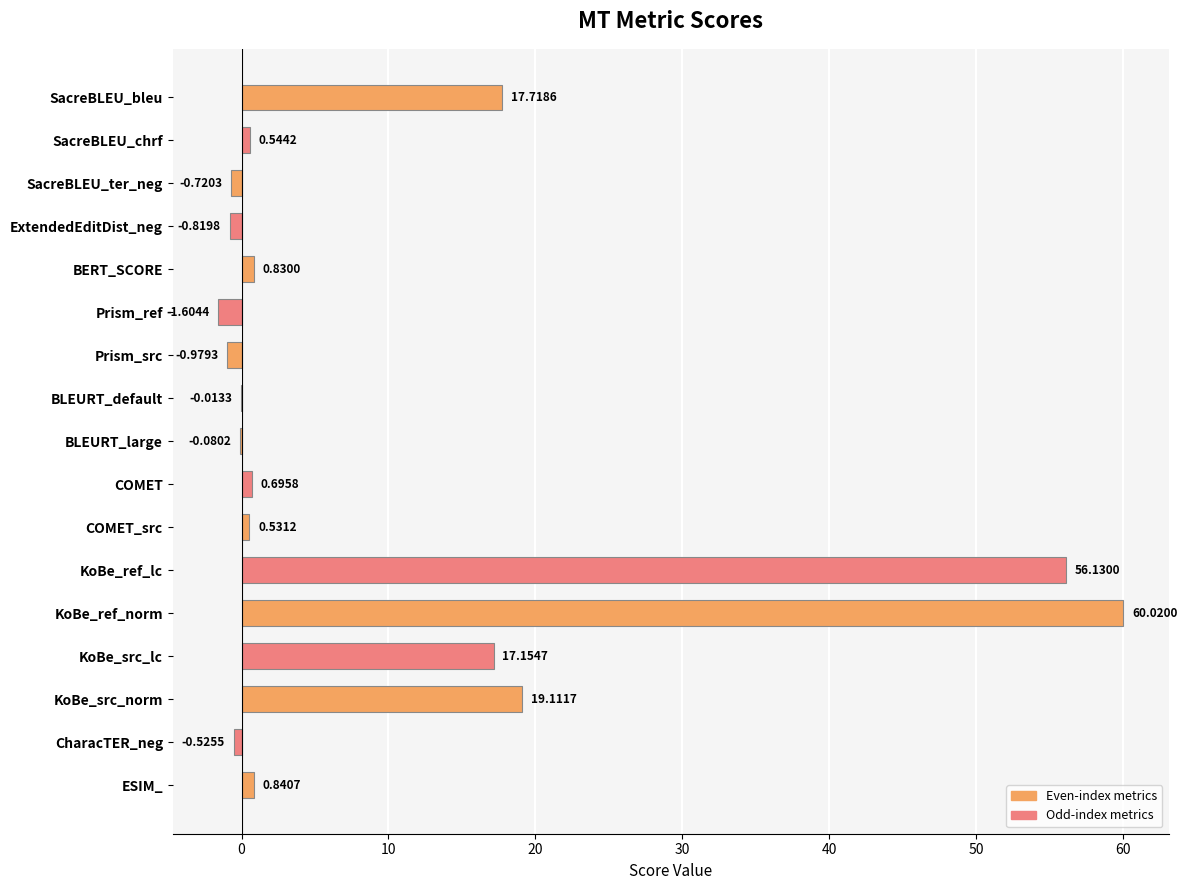

Which has a higher value, Prism_ref or KoBe_ref_lc?

KoBe_ref_lc